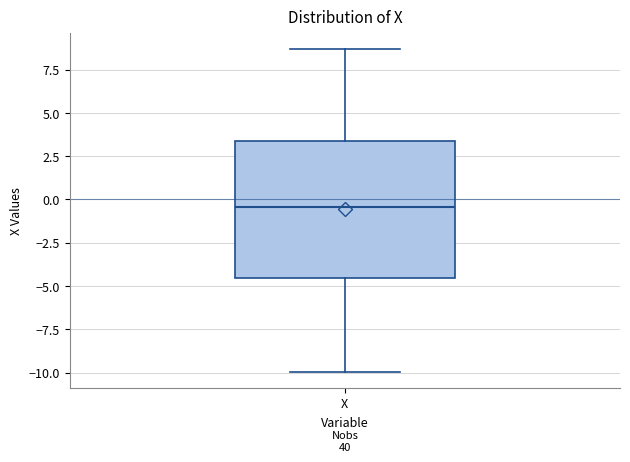

Where does the median line of the box for X sit on the y-axis? The values are not printed on the chart, so give them approximately, as read against the axis.

-0.5